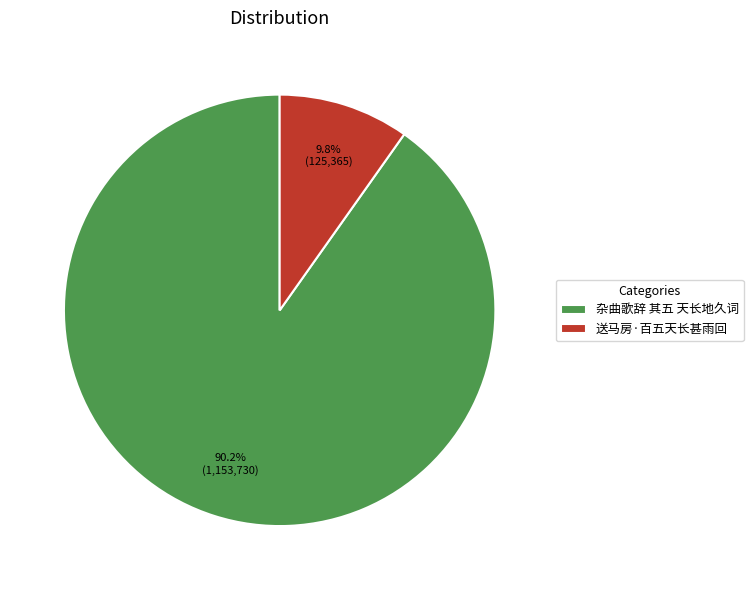

How many segments does this pie chart have?

2